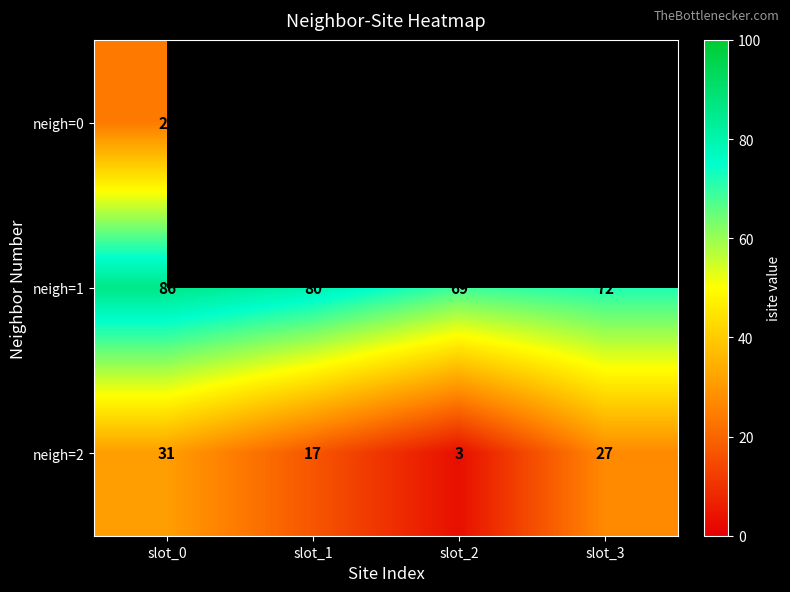

Is it true that neigh=2 equals 27 at slot_3?

True